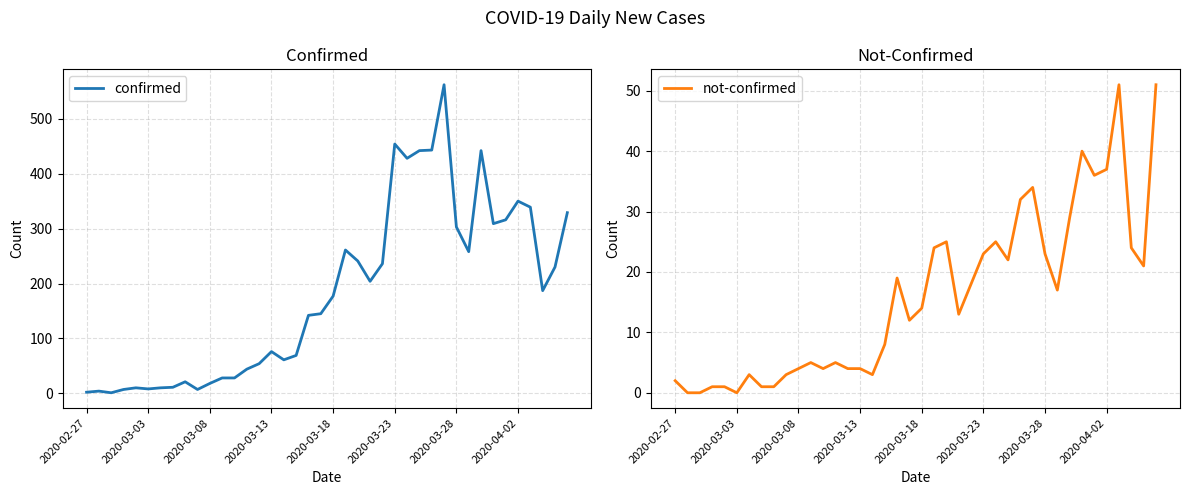

Rank the series by their average value, from lowest to highest.

not-confirmed, confirmed